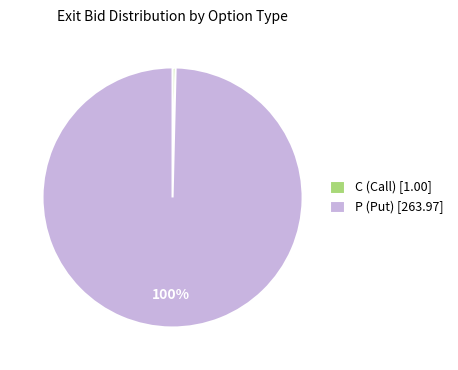

Does any single category account for the majority?

Yes